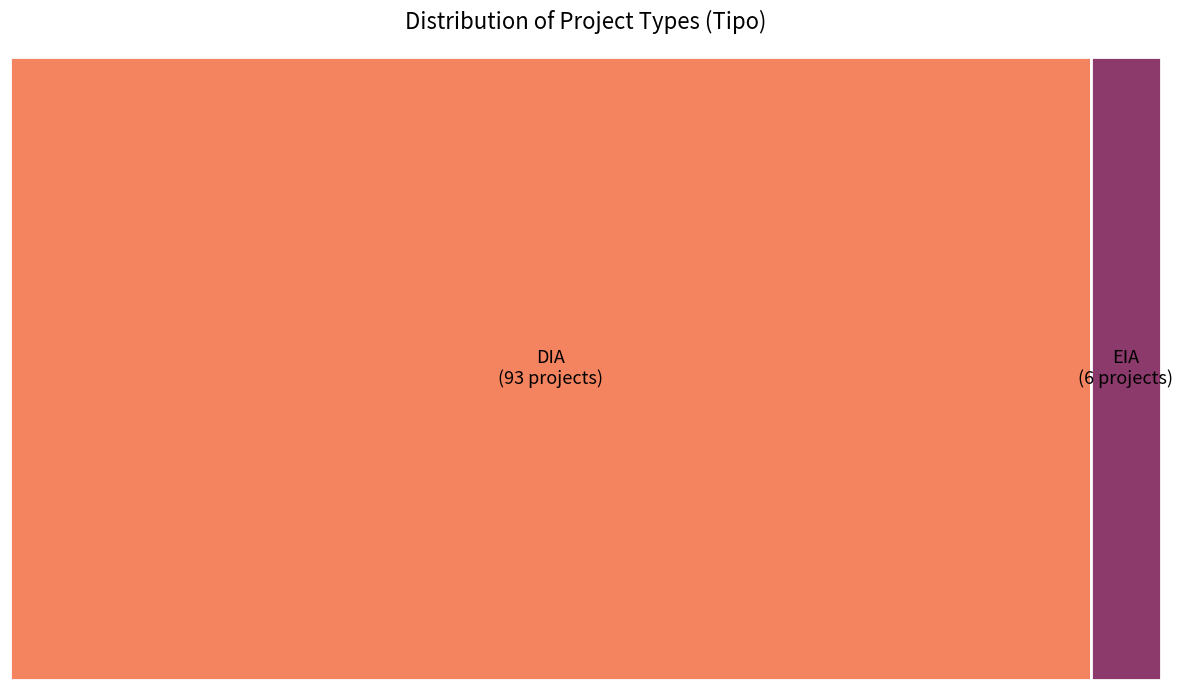

To the nearest percent, what is the difference between the largest and smallest slice percentages?

88%